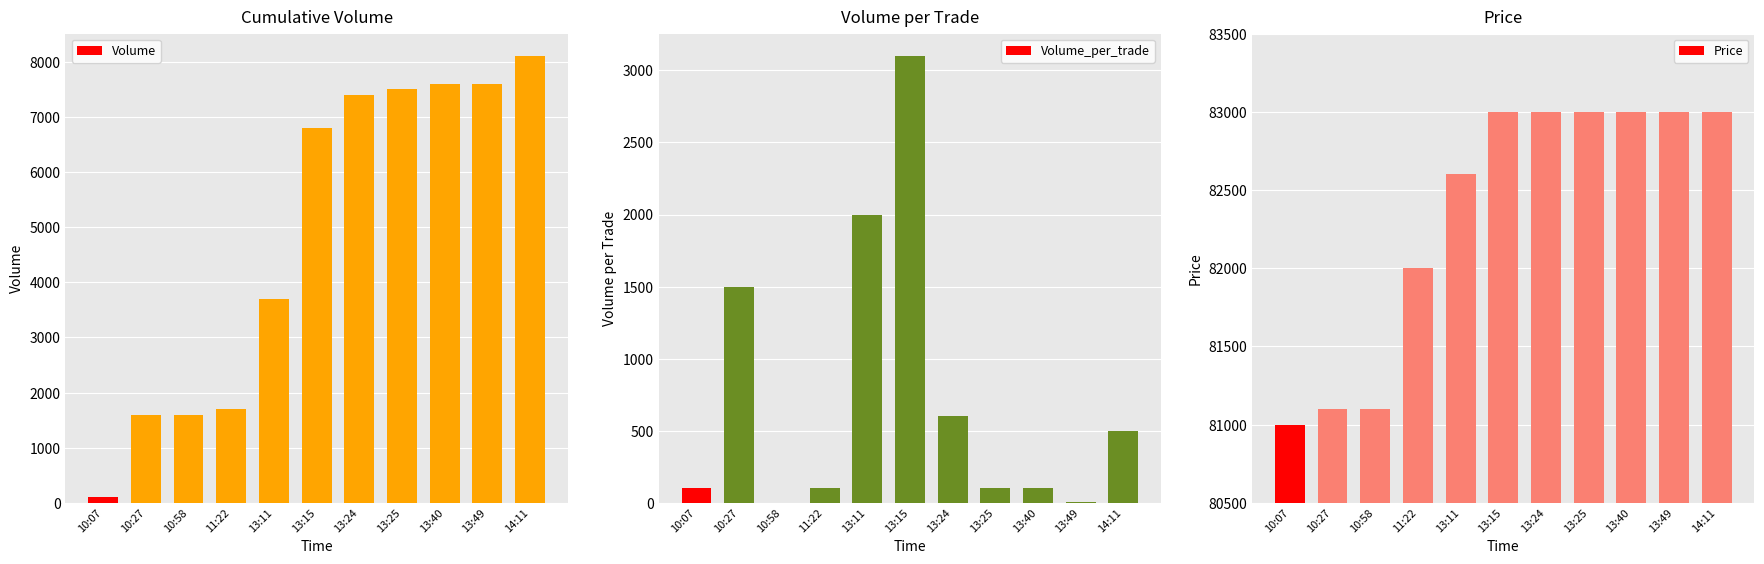

What is the spread (max minus min) of values at 13:11?

80600